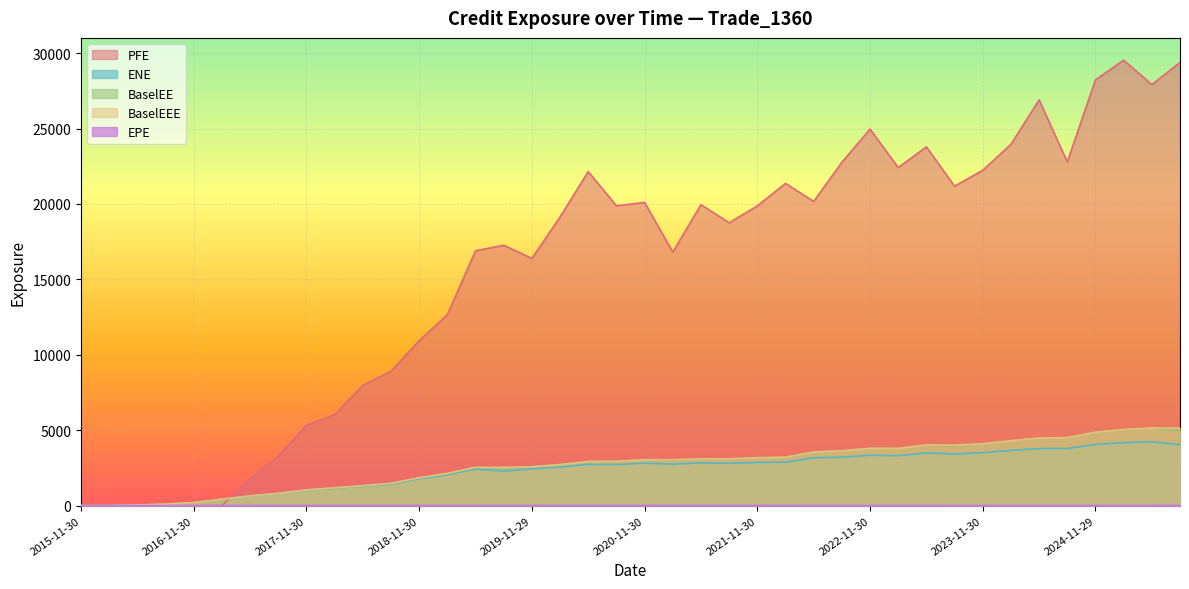

What are all the series names shown in the legend?

ENE, EPE, BaselEE, PFE, BaselEEE